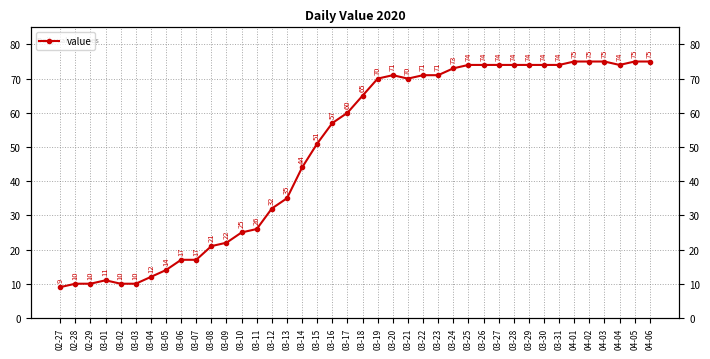

Is it true that the value at 03-04 is 12?

True